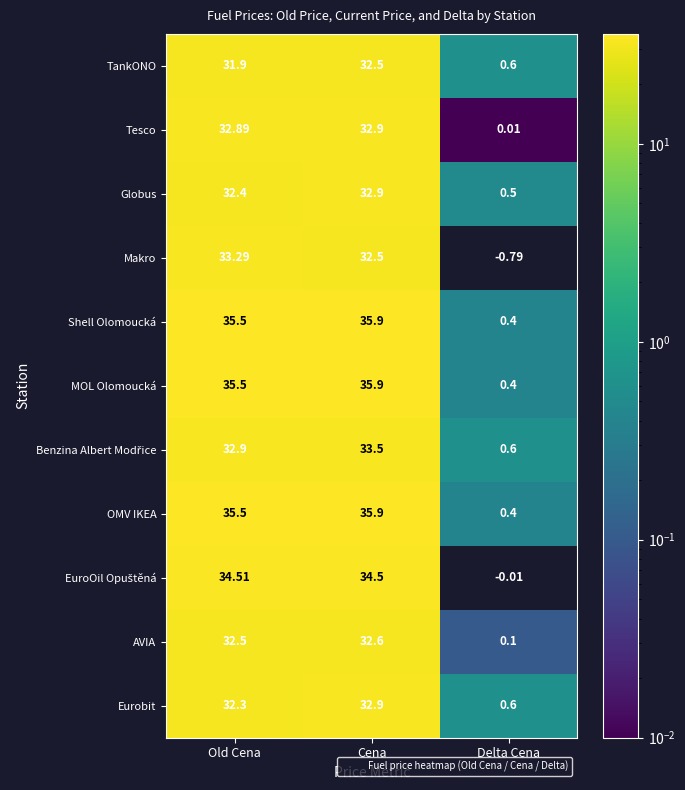

Where does the MOL Olomoucká series first go above 35?

Old Cena